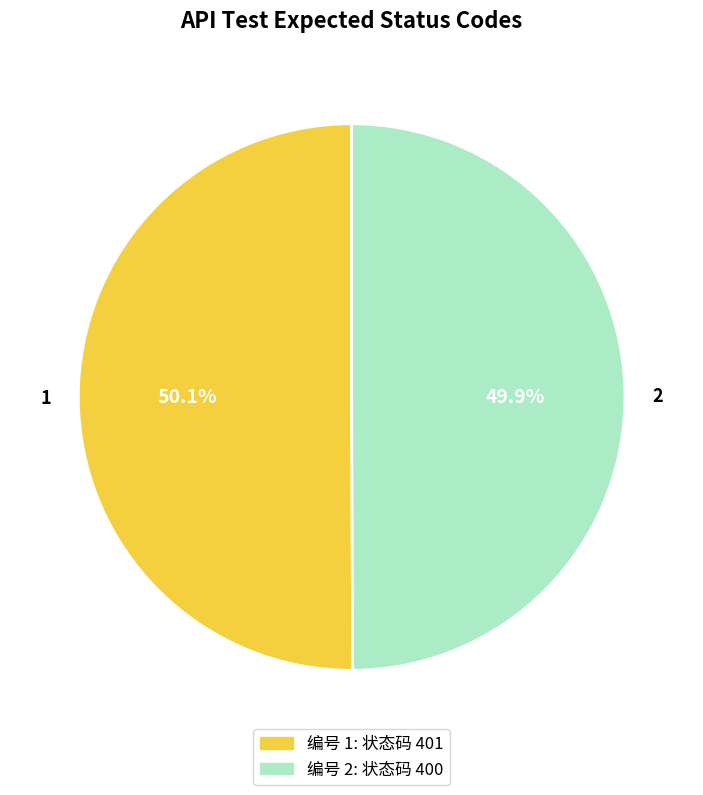

What is the ratio of the value at 2 to the value at 1?

1.0